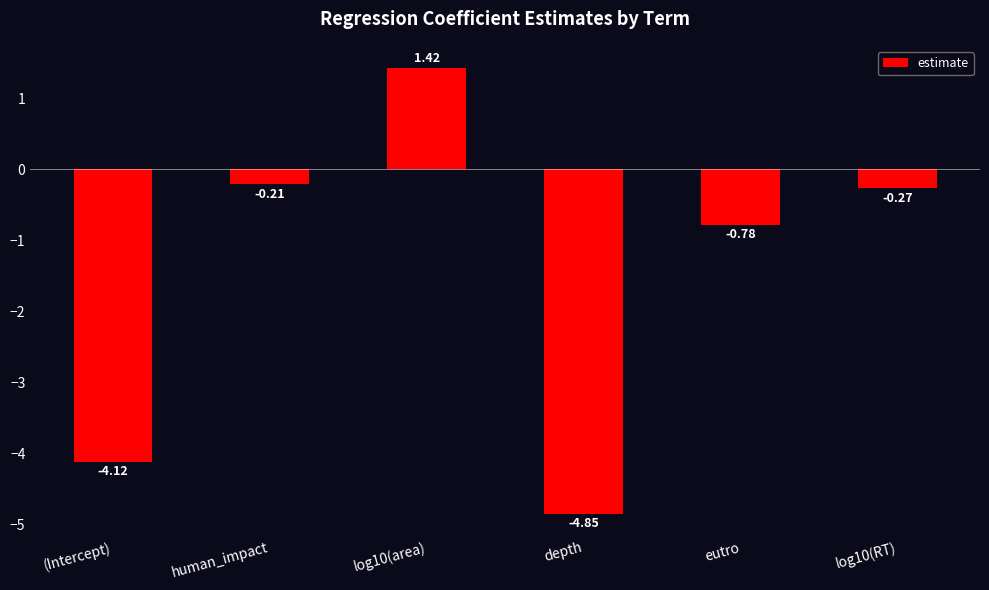

How many distinct data groups are displayed?

1